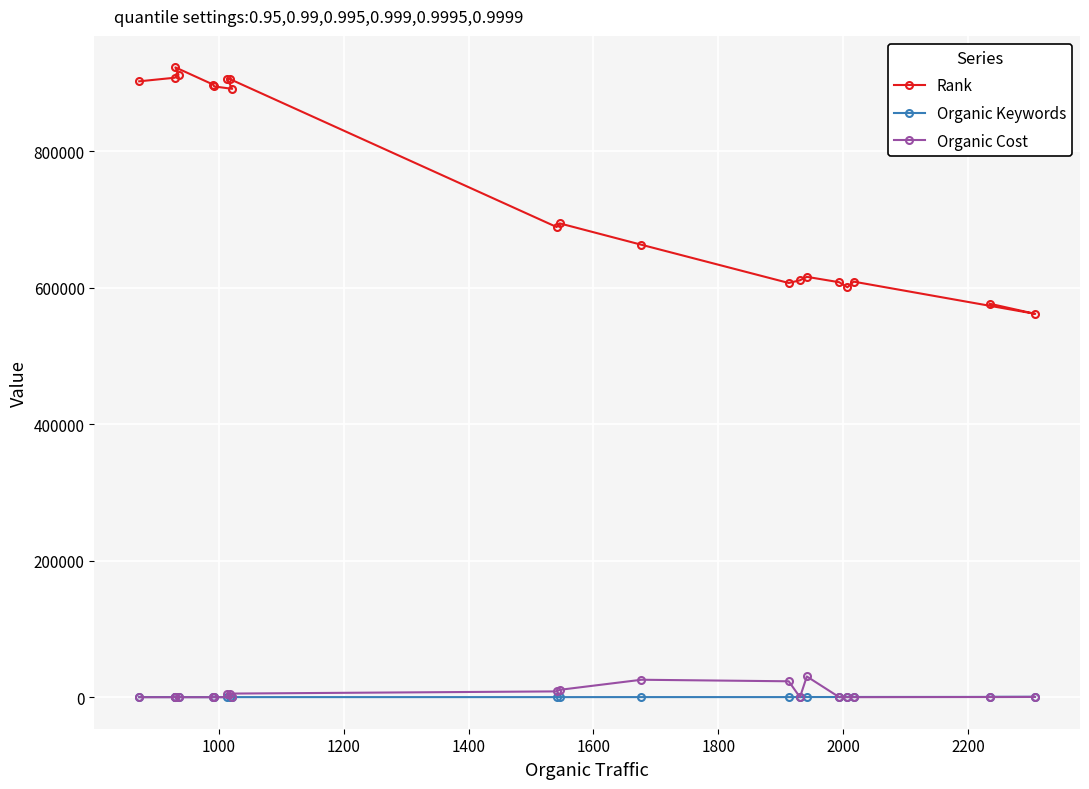

True or false: Organic Cost has more than 2 interior local peaks.

True